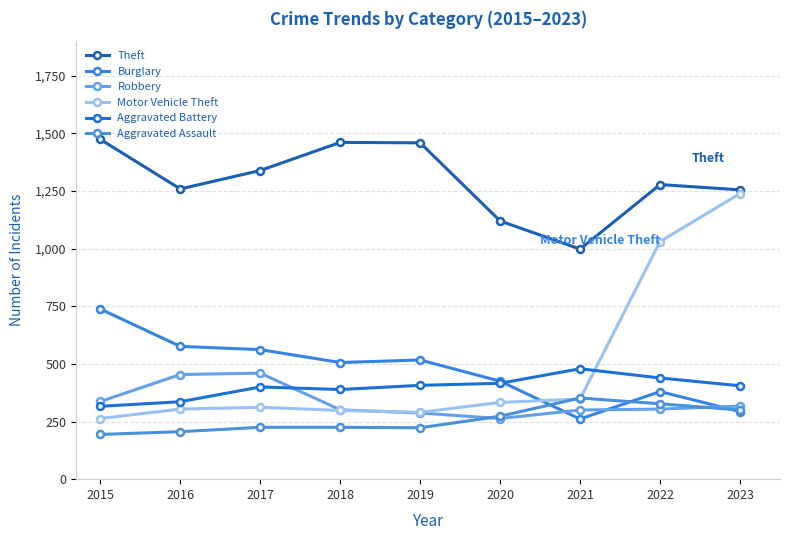

What is the value of the Robbery point at the 9th from the left?

317